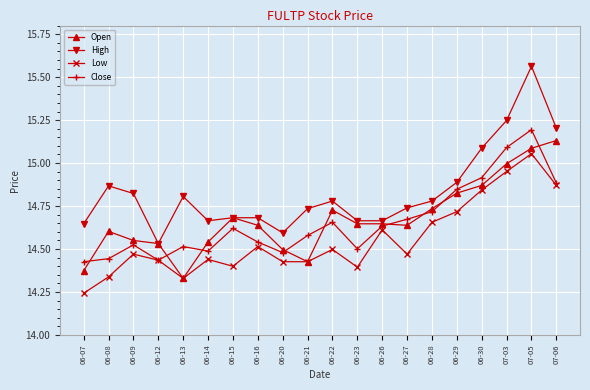

Where is Open nearest to the value 14?

06-13